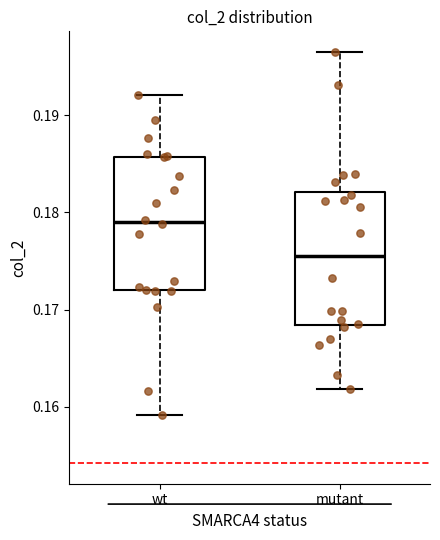

Reading left to right, transcribe this box plot: for each box, give where its median line is, the range the box spans, and where its two whiskers end, as read against the y-axis. The values are not printed on the chart, so give them approximately, as read against the axis.

wt: median 0.179, box 0.172 to 0.186, whiskers 0.159 to 0.192
mutant: median 0.176, box 0.168 to 0.182, whiskers 0.162 to 0.197